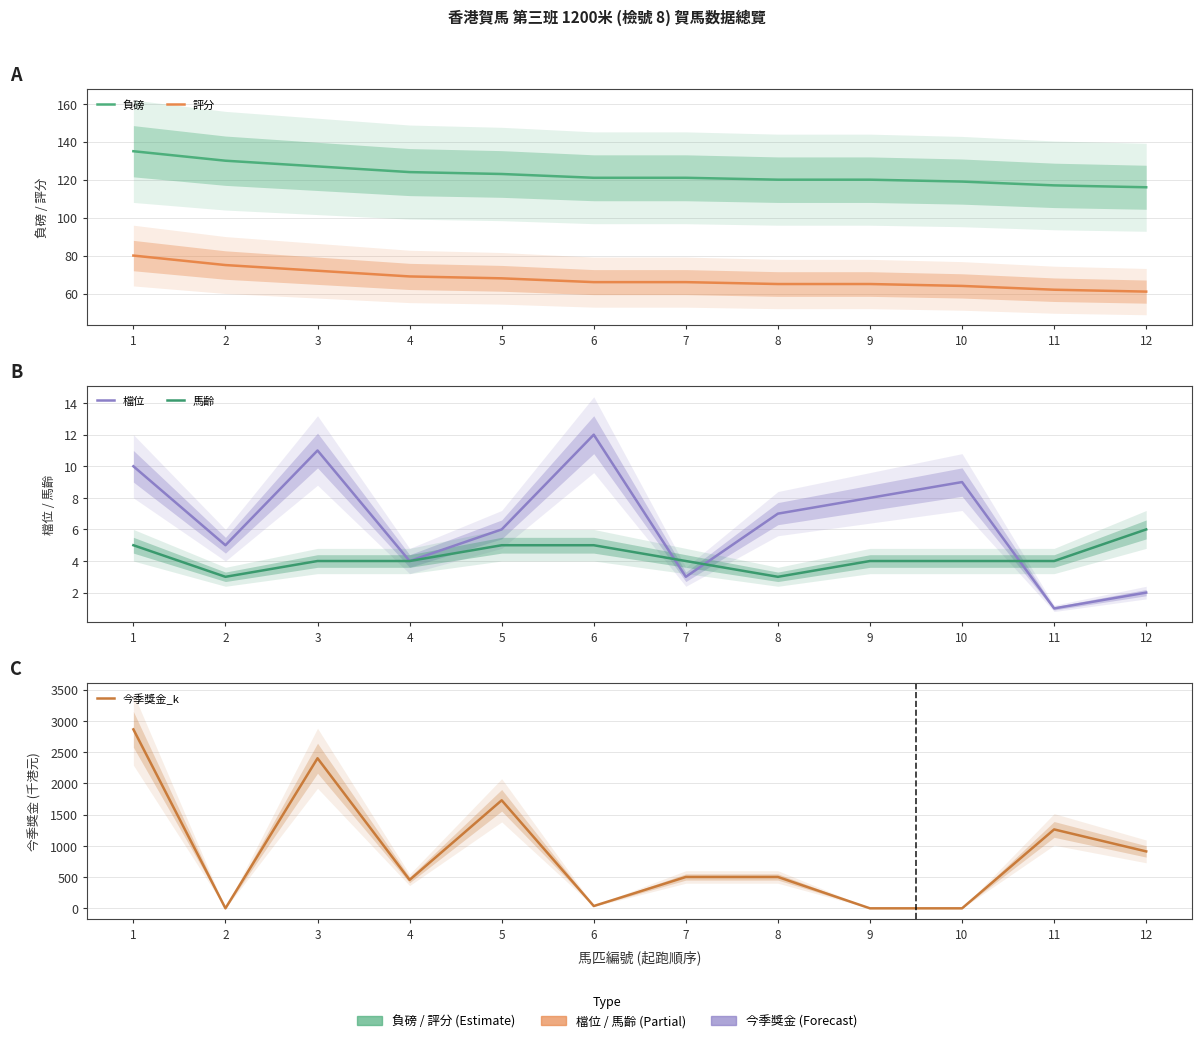

What are all the series names shown in the legend?

負磅, 評分, 檔位, 馬齡, 今季獎金_k